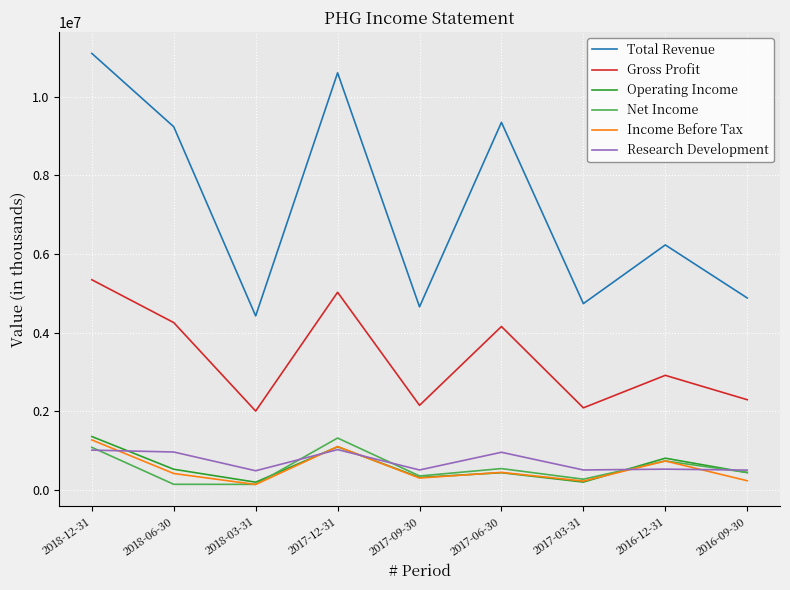

The Net Income series shows 734800 at 2016-12-31. True or false?

True